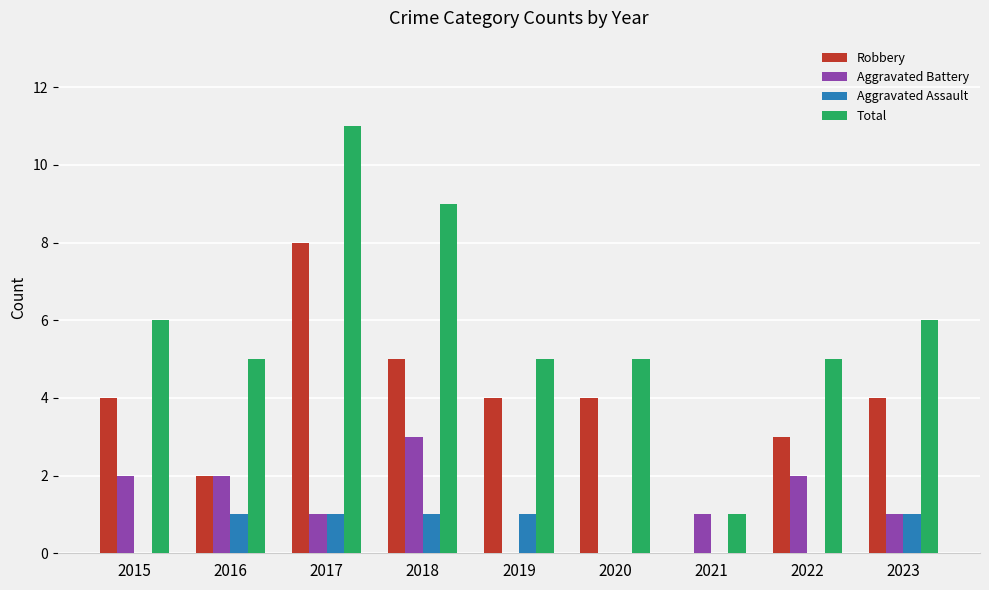

Which category has the highest value in the Robbery series?

2017